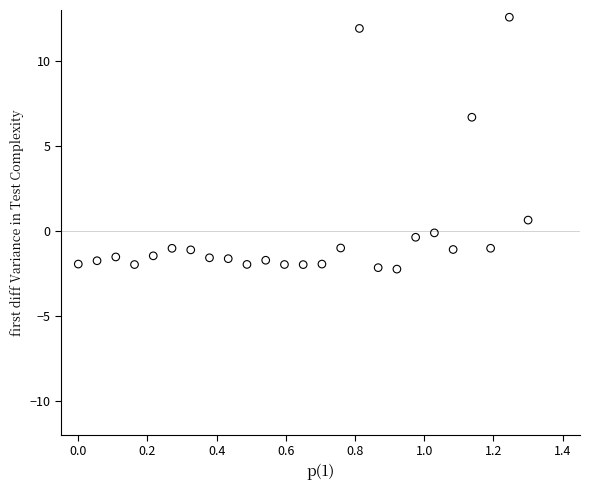

What is the range of Y values (max minus min)?

14.8